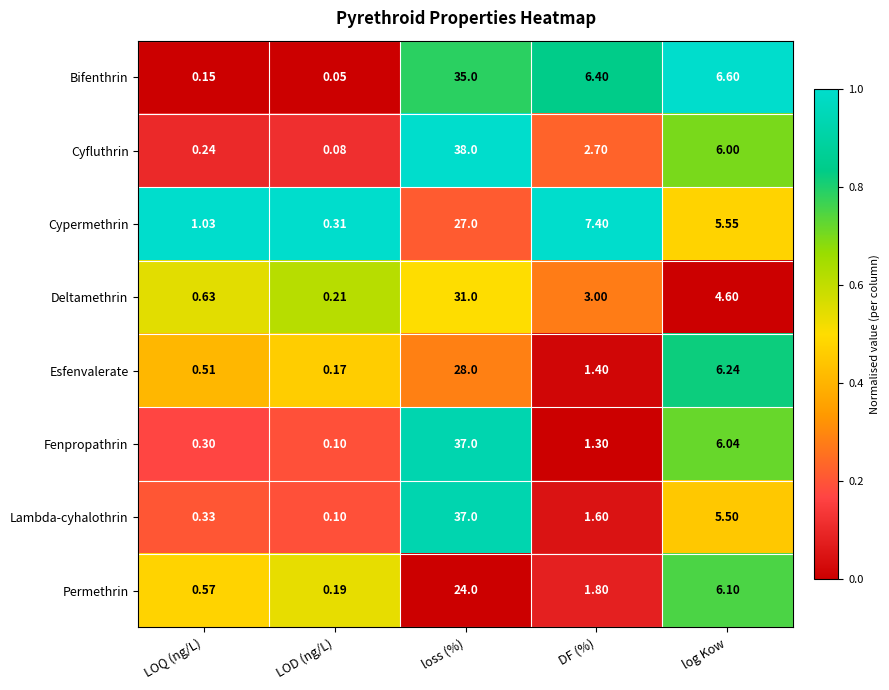

List the labels in order of Lambda-cyhalothrin value, smallest first.

LOD (ng/L), LOQ (ng/L), DF (%), log Kow, loss (%)